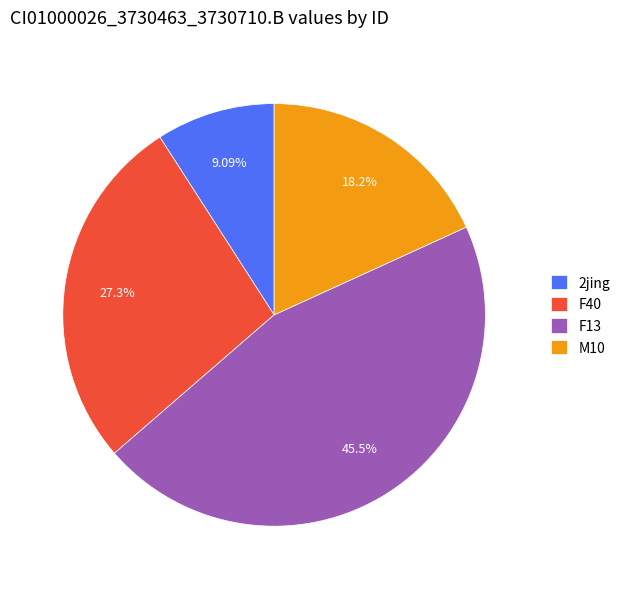

Combined, do M10 and 2jing account for over 50%?

No